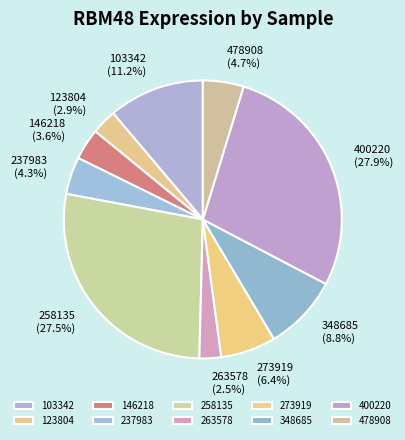

What is the largest slice in the pie chart?

400220